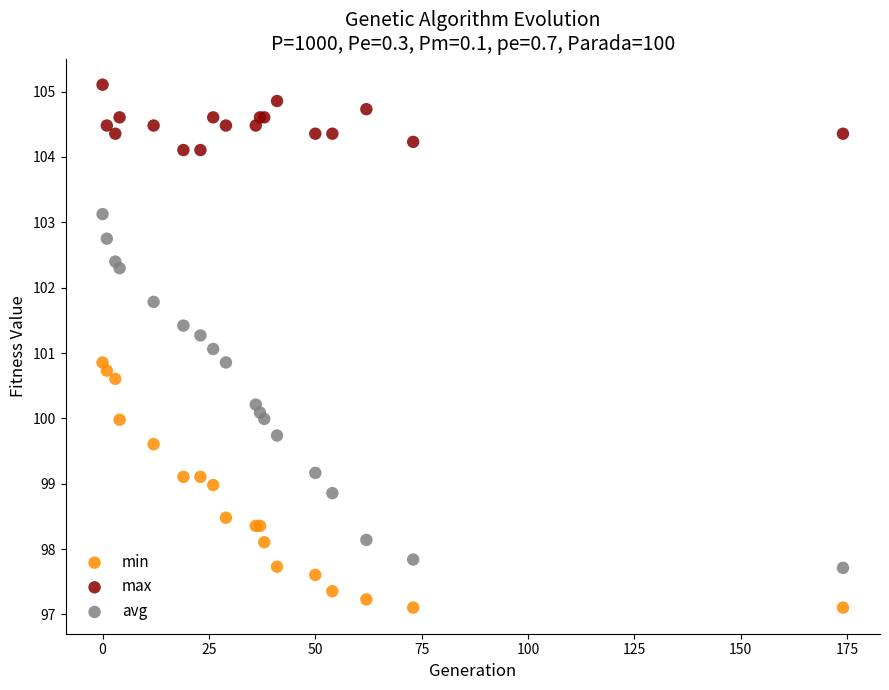

Which series reaches the maximum Y coordinate?

max